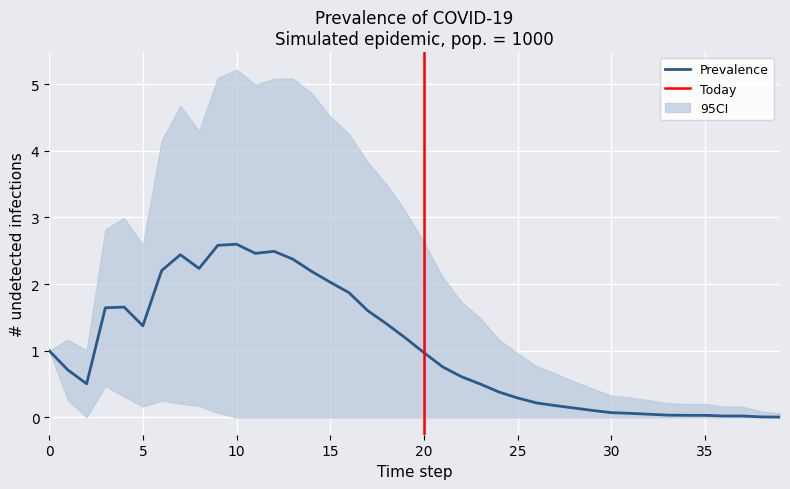

What is the average value?

1.0